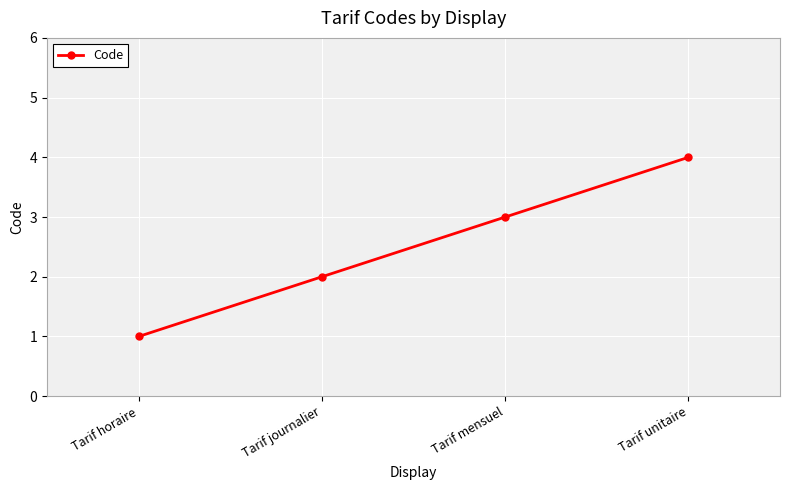

Rank the categories by value from lowest to highest.

Tarif horaire, Tarif journalier, Tarif mensuel, Tarif unitaire